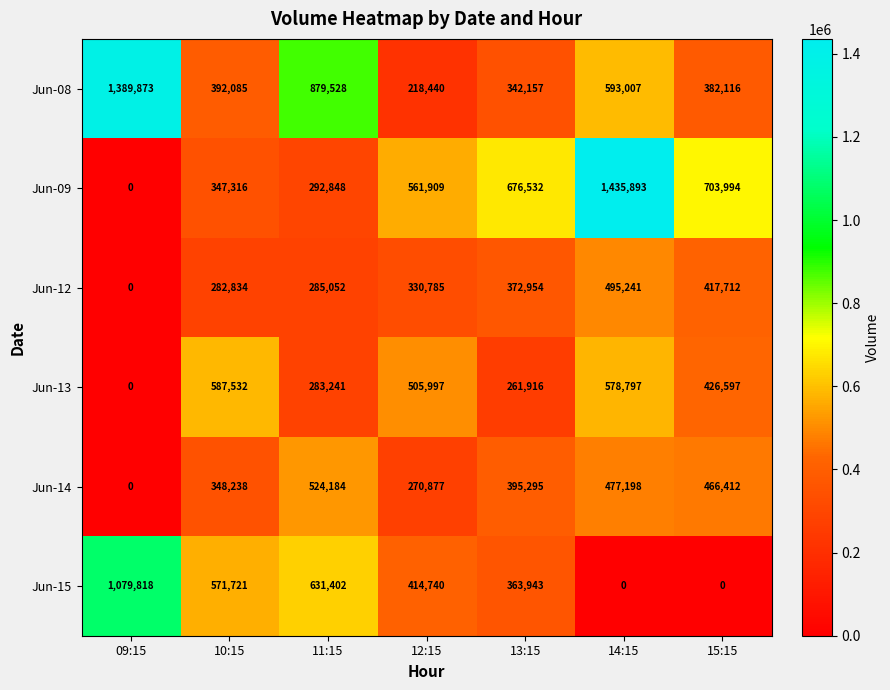

List the labels in order of Jun-14 value, smallest first.

09:15, 12:15, 10:15, 13:15, 15:15, 14:15, 11:15